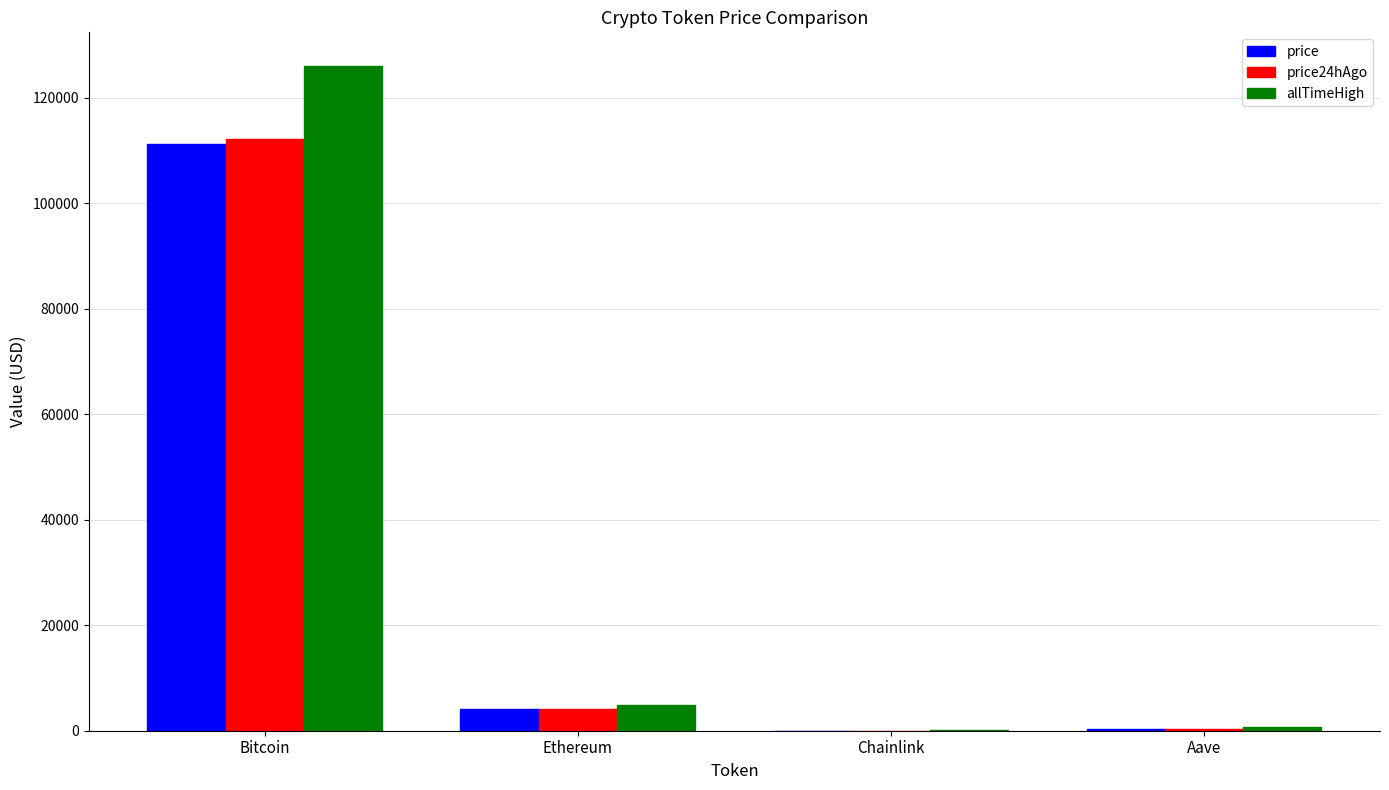

Is it true that price24hAgo equals 4111.7 at Ethereum?

True